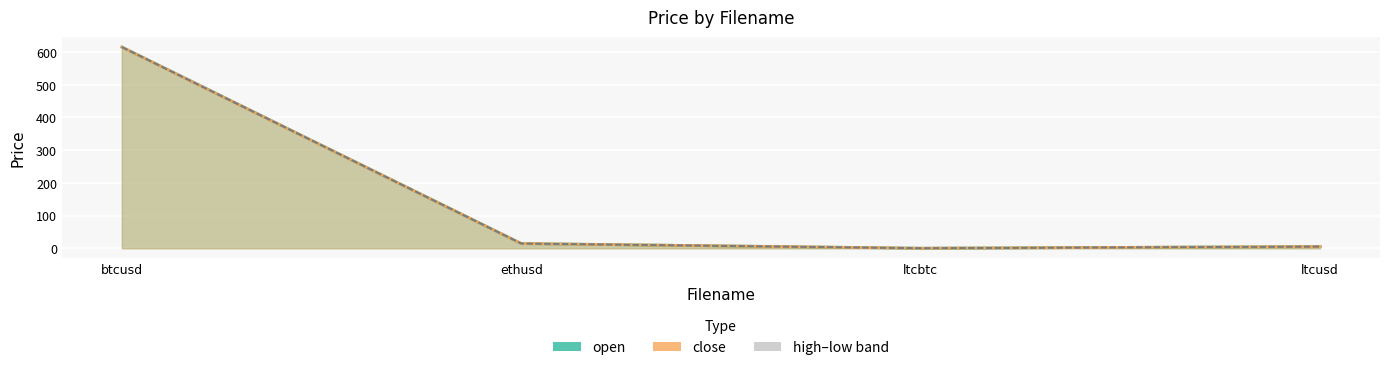

Reading left to right, extract all data points from this chart.

open: btcusd=614.9	ethusd=14.4	ltcbtc=0.0	ltcusd=5.1
close: btcusd=614.5	ethusd=14.4	ltcbtc=0.0	ltcusd=5.1
high: btcusd=615.0	ethusd=14.4	ltcbtc=0.0	ltcusd=5.1
low: btcusd=614.5	ethusd=14.4	ltcbtc=0.0	ltcusd=5.1